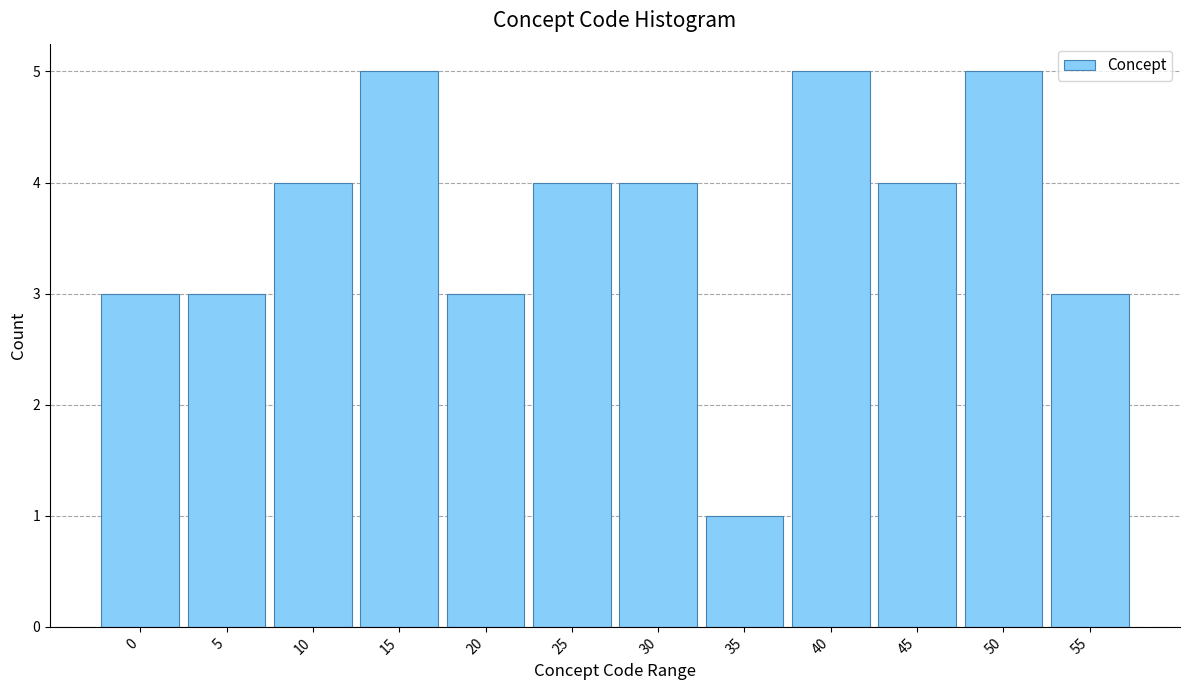

Reading left to right, extract all data points from this chart.

0=3	5=3	10=4	15=5	20=3	25=4	30=4	35=1	40=5	45=4	50=5	55=3